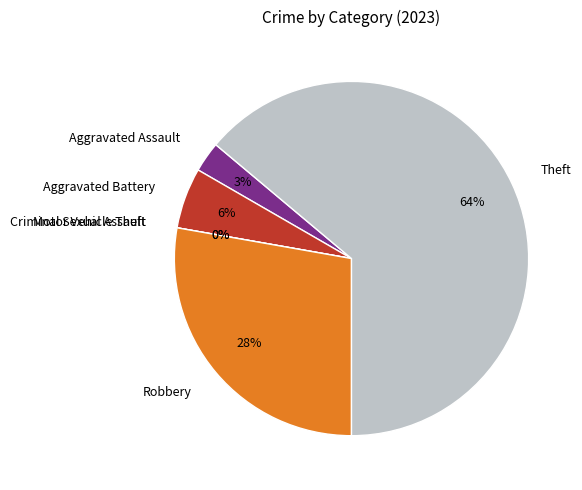

Between Theft and Aggravated Battery, which is larger?

Theft